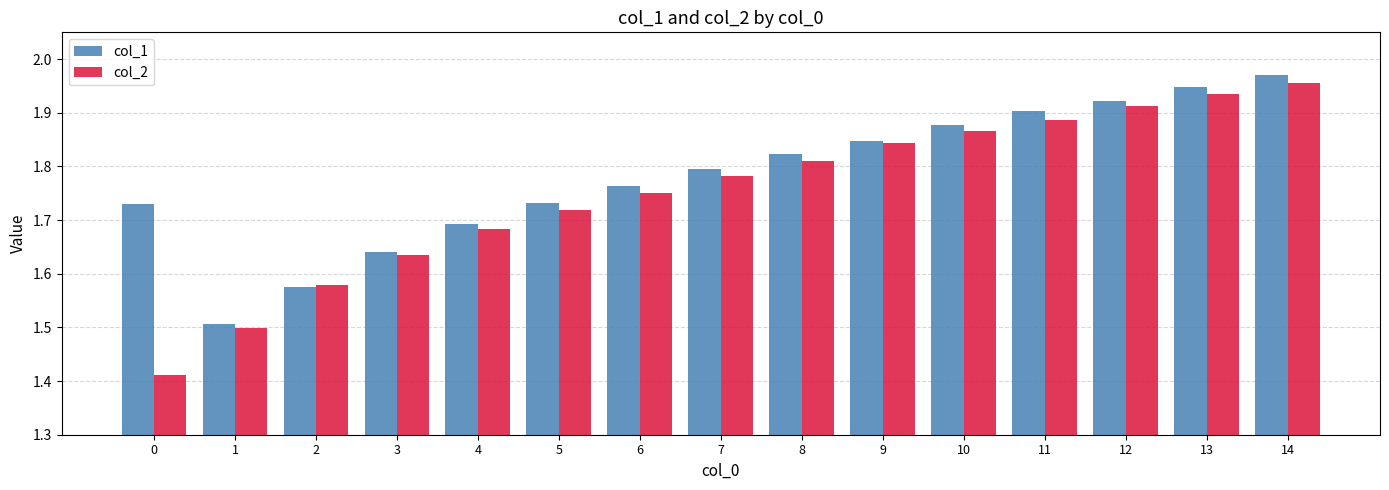

At 0, list the series in order from largest to smallest.

col_1, col_2